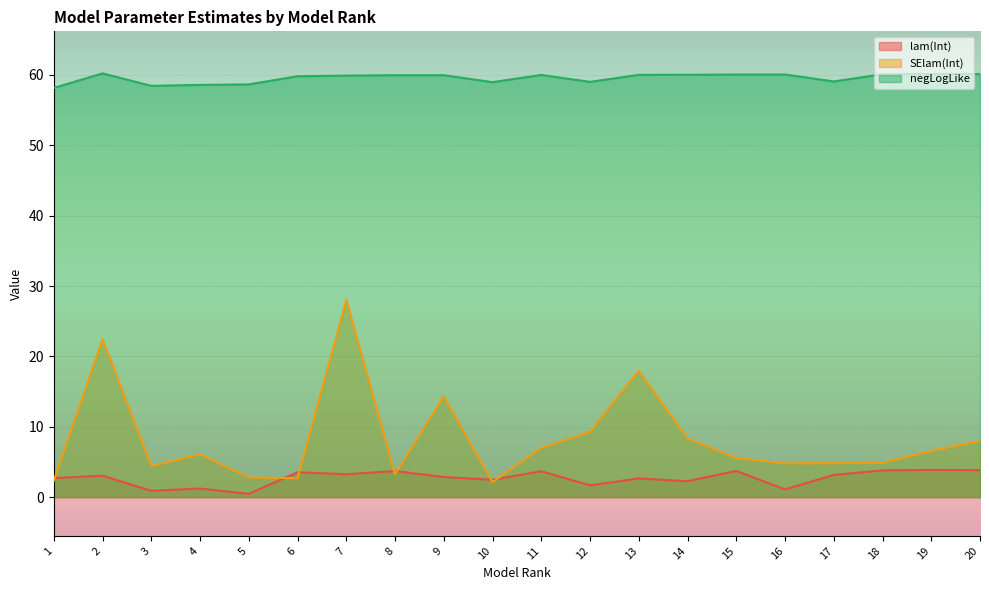

True or false: lam(Int) and negLogLike intersect in this chart.

False